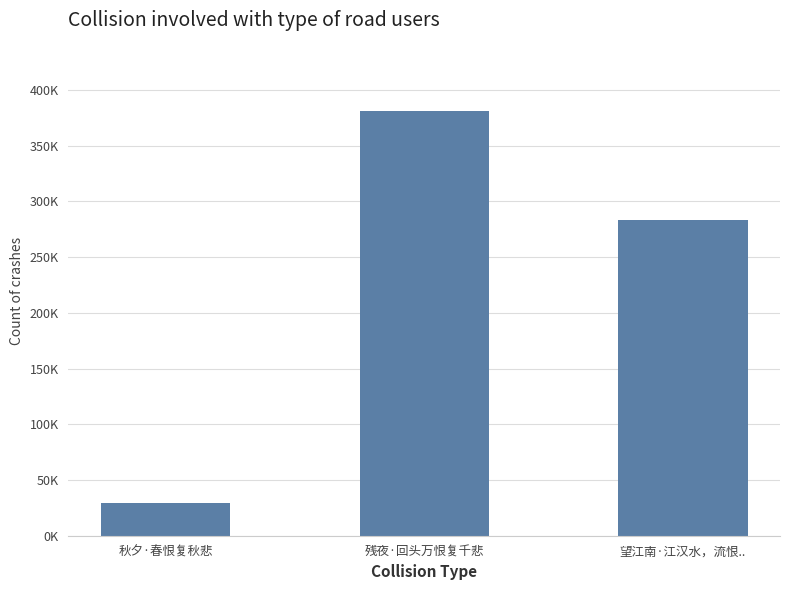

At which label is the value closest to 205248?

望江南·江汉水，流恨..